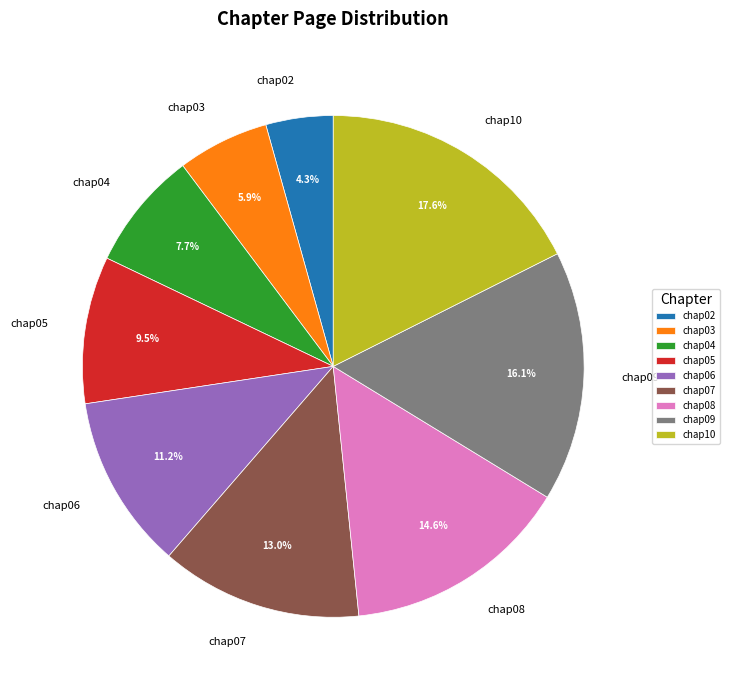

What portion of the pie excludes chap04?

92.3%